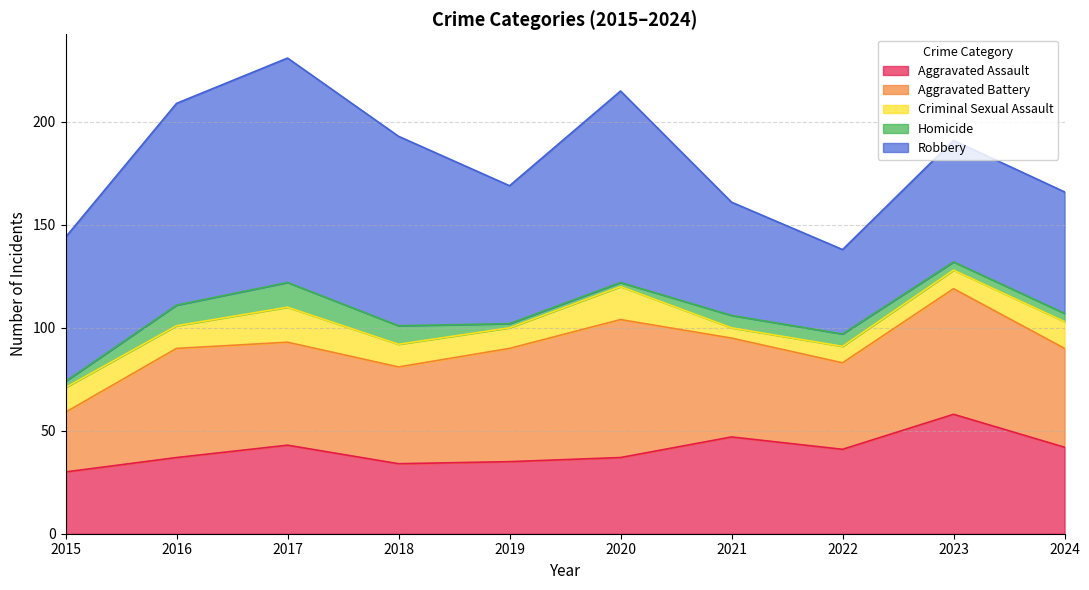

The Aggravated Battery series shows 48 at 2021. True or false?

True